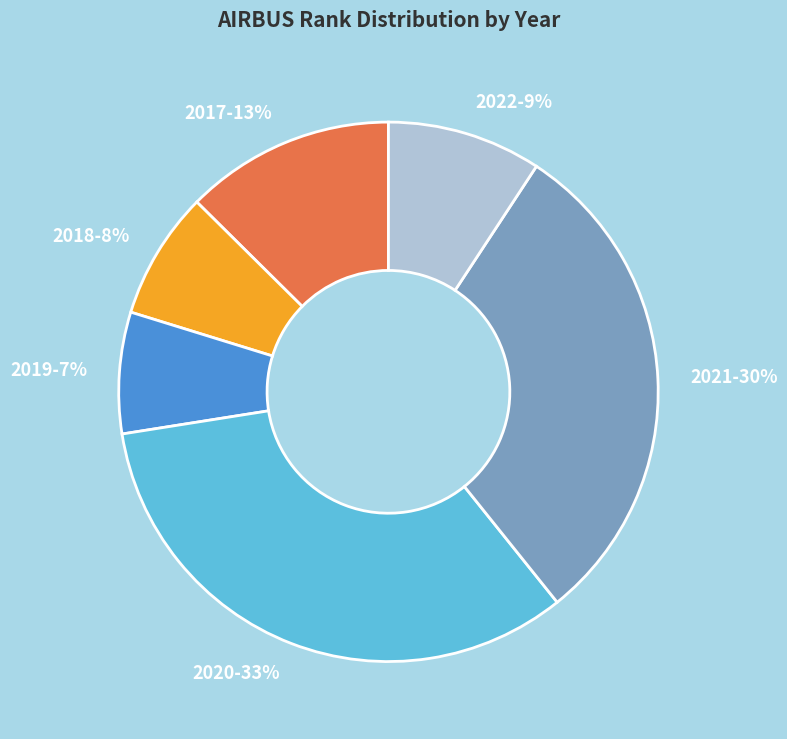

True or false: 2018 accounts for 14% of the total.

False